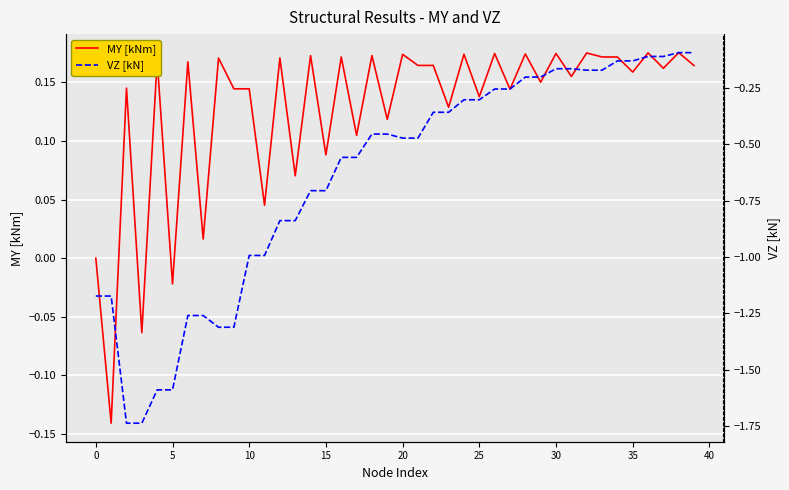

What is the difference between the MY [kNm] values at 33 and 15?

0.1